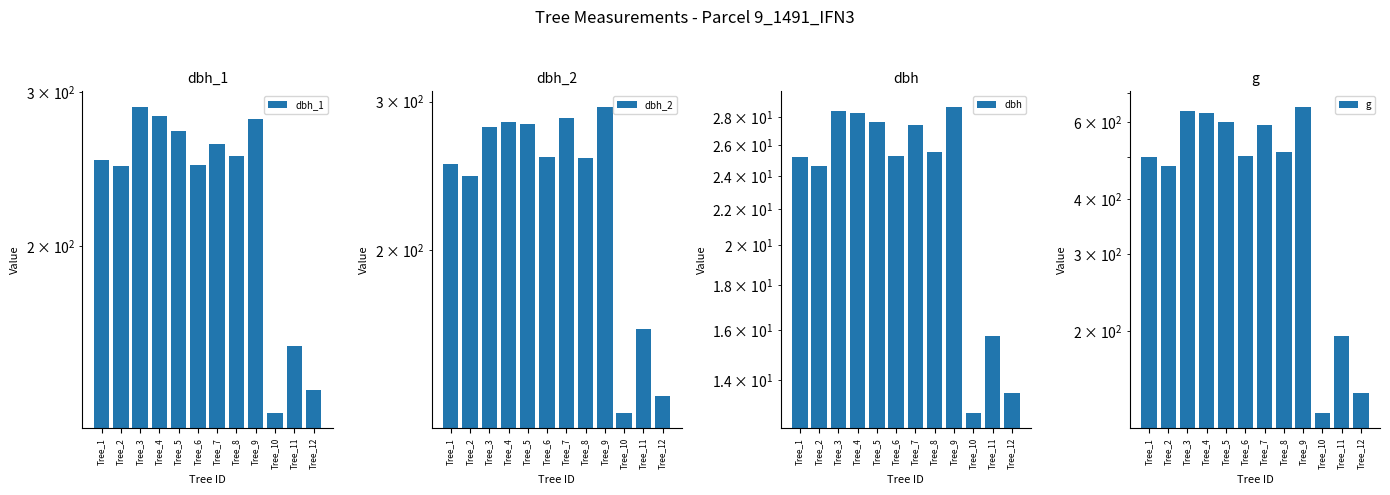

What is the difference between the maximum and minimum values in the dbh_2 series?

168.0